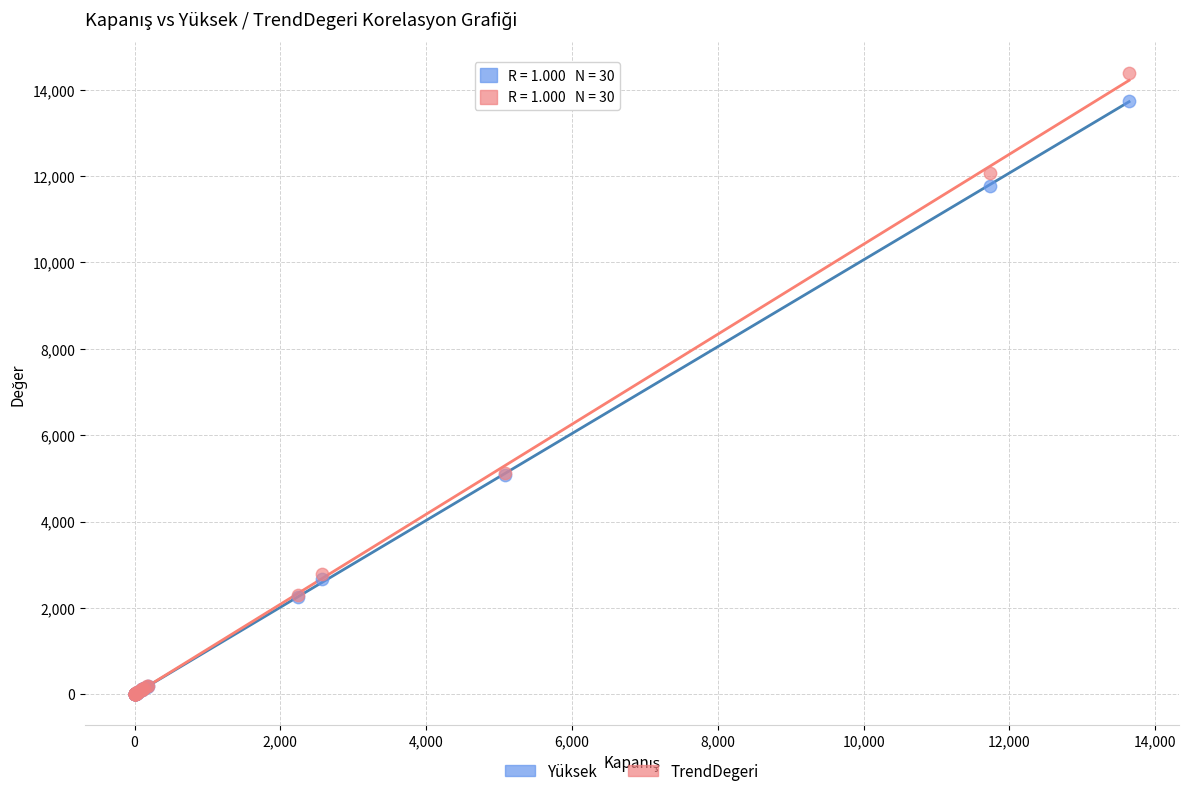

Which series has the largest Y range (max minus min)?

TrendDegeri